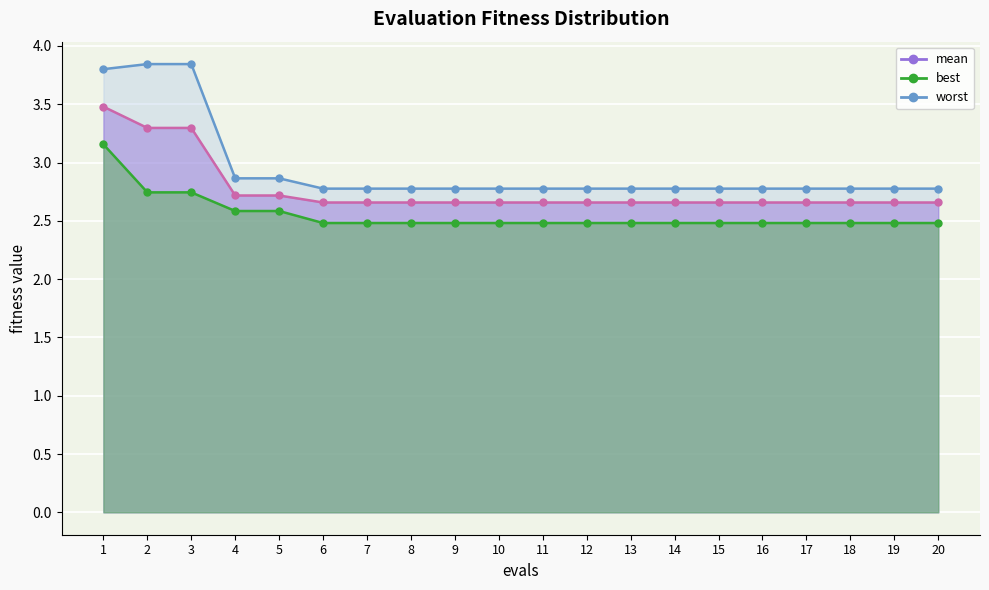

Which series has the largest total across all categories?

worst